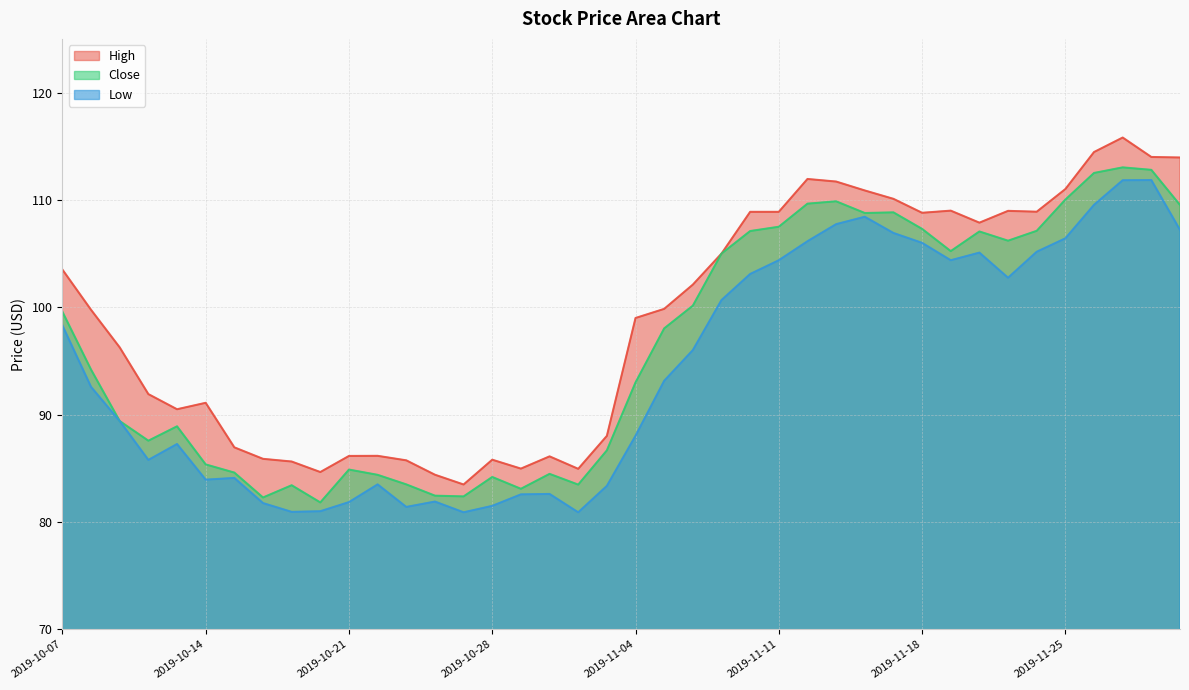

Is the value of Close at 2019-11-11 greater than the value of High at 2019-11-27?

No